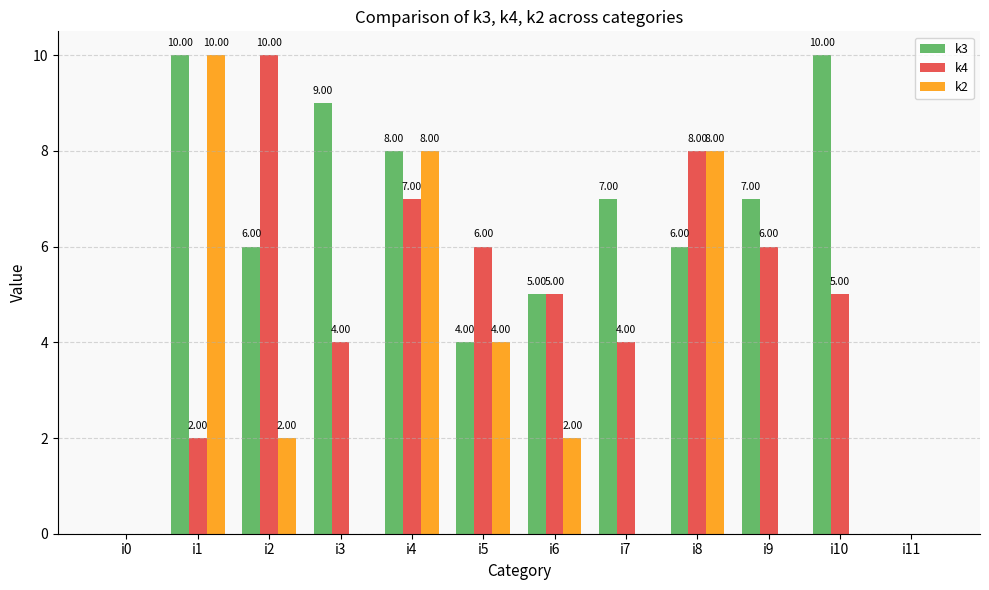

Which series has the largest total across all categories?

k3